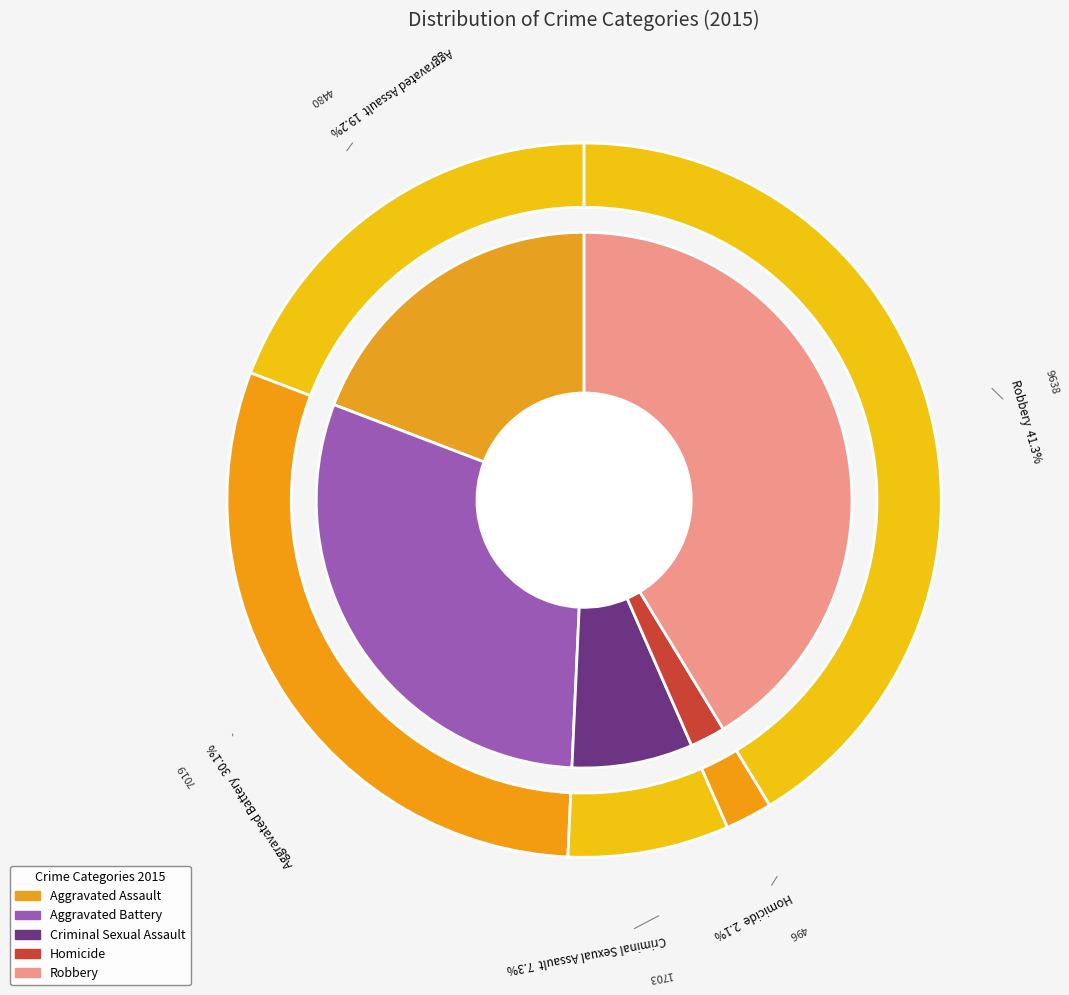

What is the change in value from Aggravated Assault to Criminal Sexual Assault?

-2777